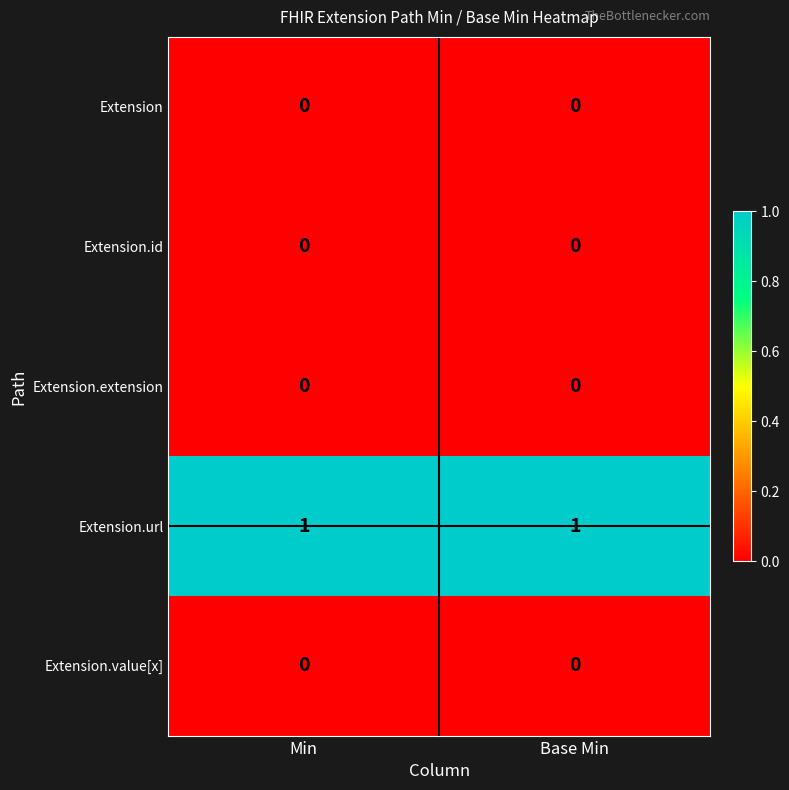

Reading left to right, list all the values displayed in this chart.

Extension: 0	0
Extension.id: 0	0
Extension.extension: 0	0
Extension.url: 1	1
Extension.value[x]: 0	0